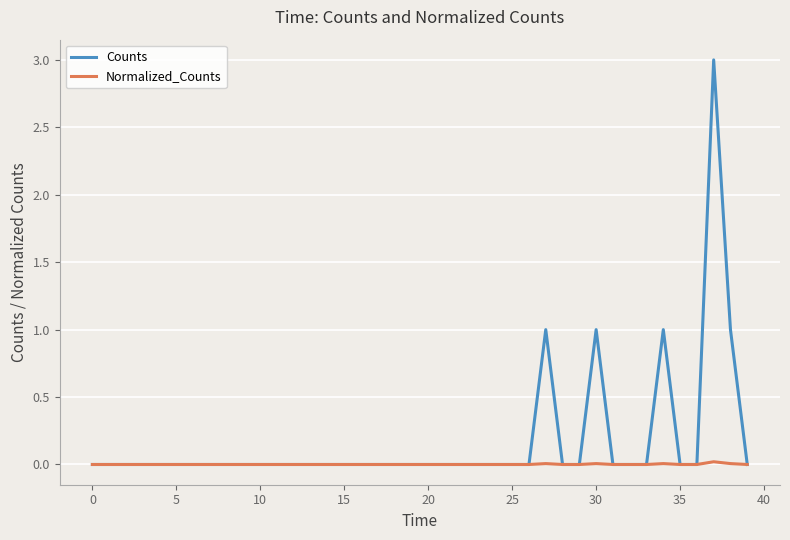

Which series has the largest total across all categories?

Counts